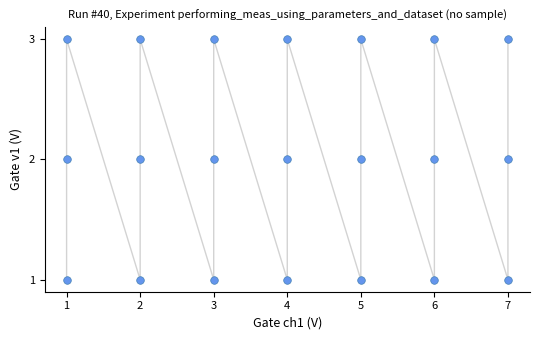

What is the range of X values (max minus min)?

6